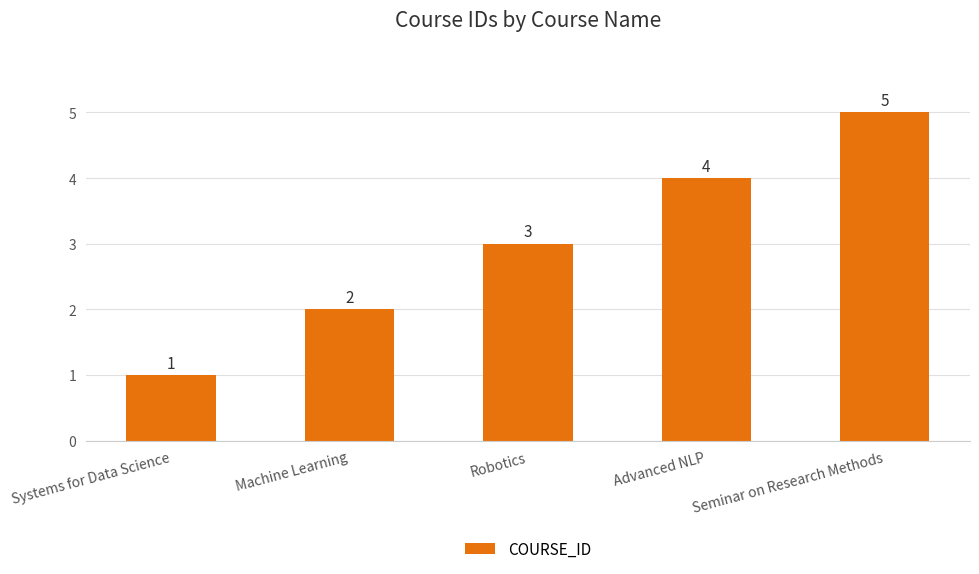

Are the bars horizontal?

No